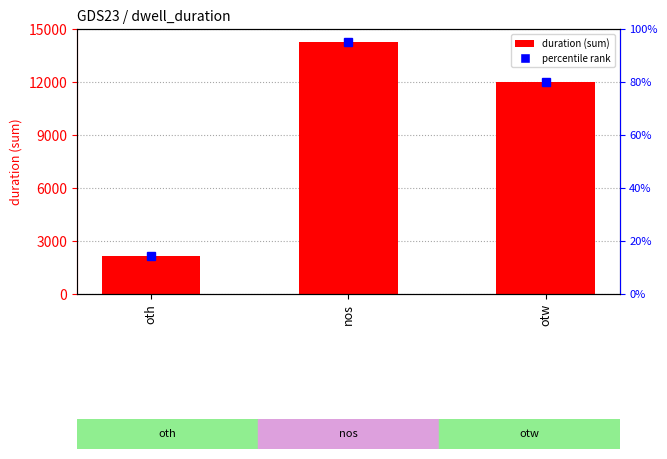

What is the change in value from nos to otw?

-2262